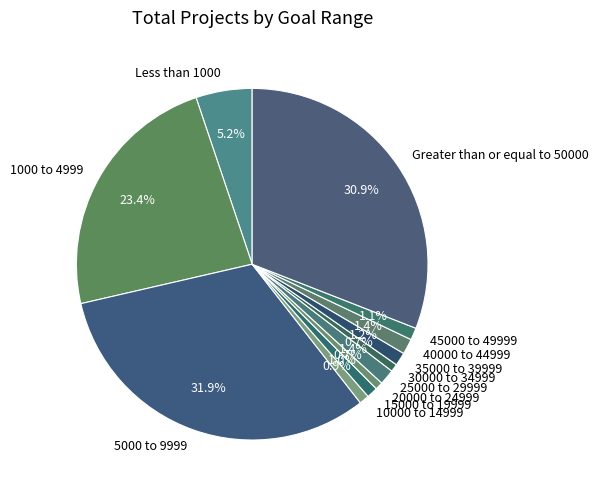

Which slice is the largest?

5000 to 9999